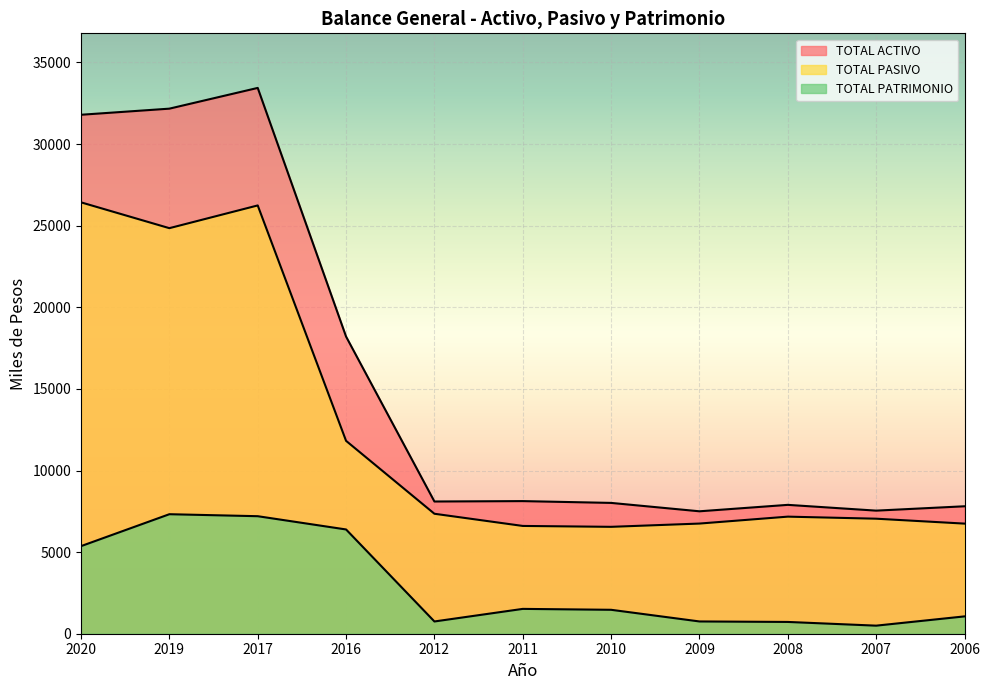

What is the maximum value shown in the chart?

33440.5